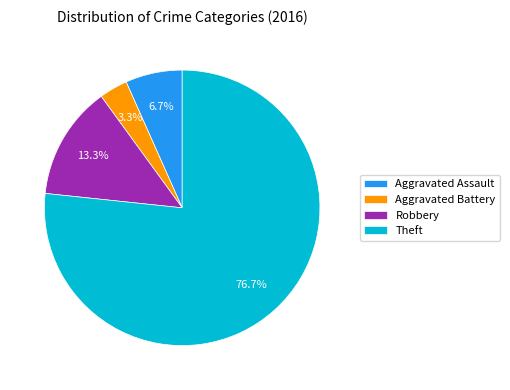

To the nearest percent, what is the average slice percentage?

25%